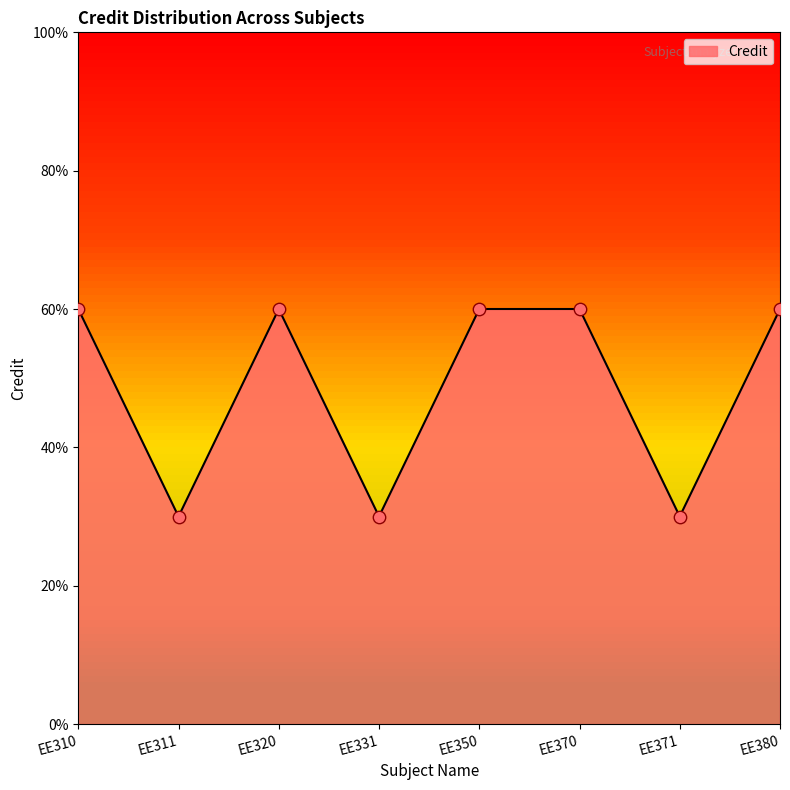

Approximately how many times larger is the value at EE370 compared to EE311?

2.0